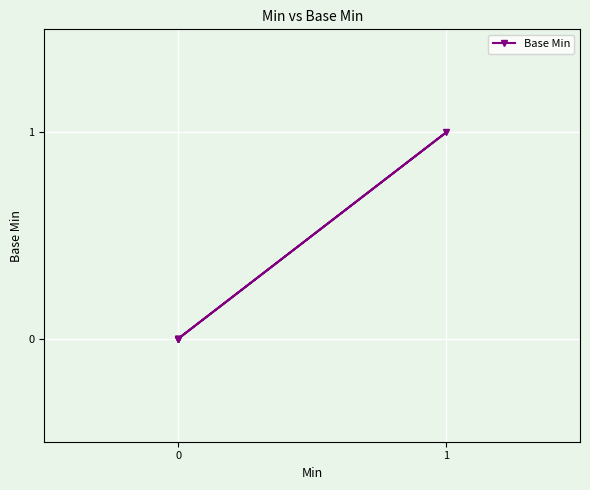

True or false: there are more than 1 points higher than both neighbors.

False